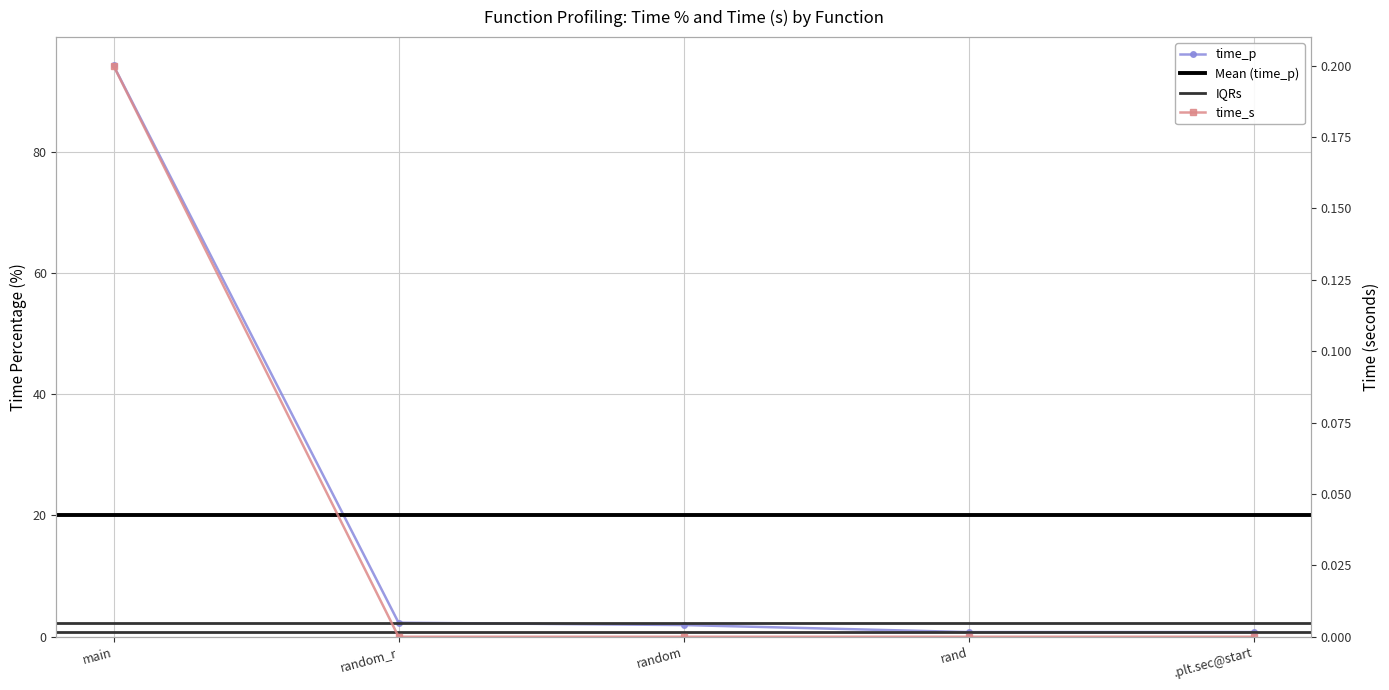

What is the difference between the time_p values at random and rand?

1.2